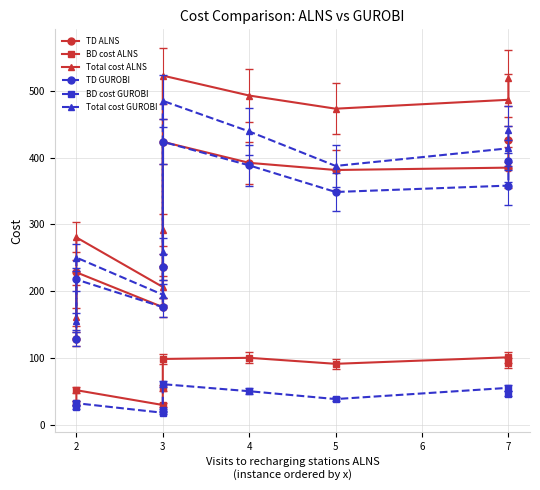

Which series has the widest spread of values?

Total cost ALNS